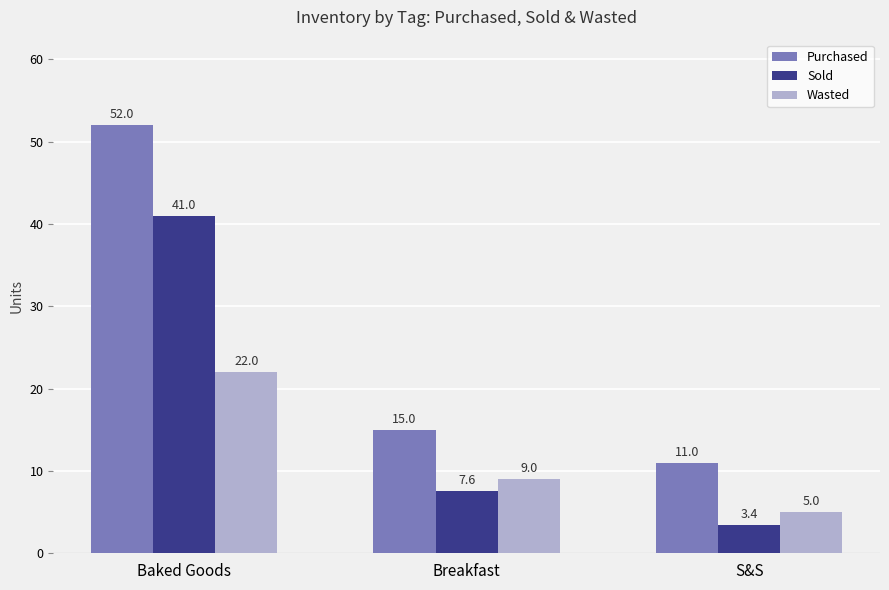

What is the difference between the maximum and minimum values in the Purchased series?

41.0